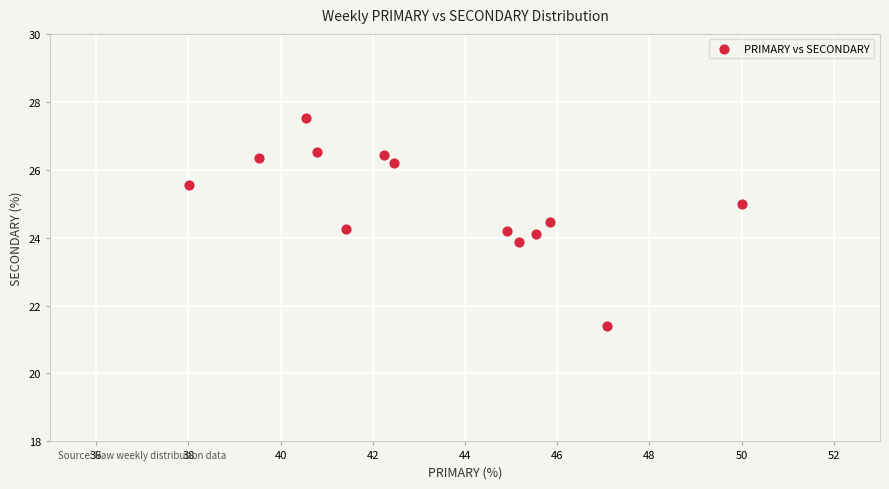

What is the range of Y values (max minus min)?

6.1